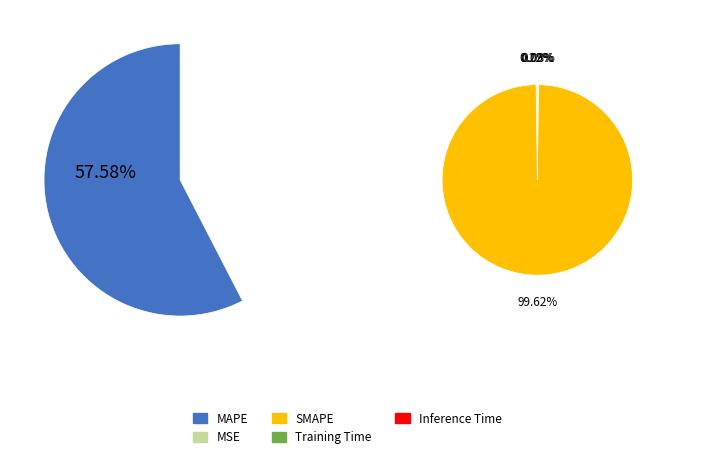

Which slice is the smallest?

Training Time